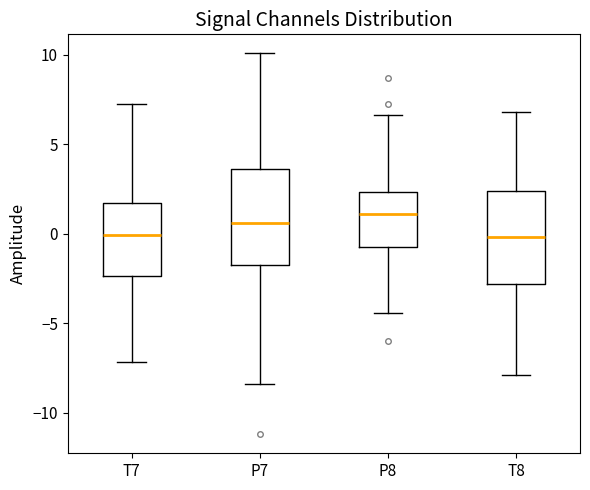

Reading left to right, read every box against the y-axis: the position of its median line, the range the box covers, and the ends of its whiskers. The values are not printed on the chart, so give them approximately, as read against the axis.

T7: median 0.0, box -2.5 to 1.5, whiskers -7.0 to 7.0
P7: median 0.5, box -2.0 to 3.5, whiskers -8.5 to 10.0
P8: median 1.0, box -0.5 to 2.5, whiskers -4.5 to 6.5
T8: median 0.0, box -3.0 to 2.5, whiskers -8.0 to 7.0